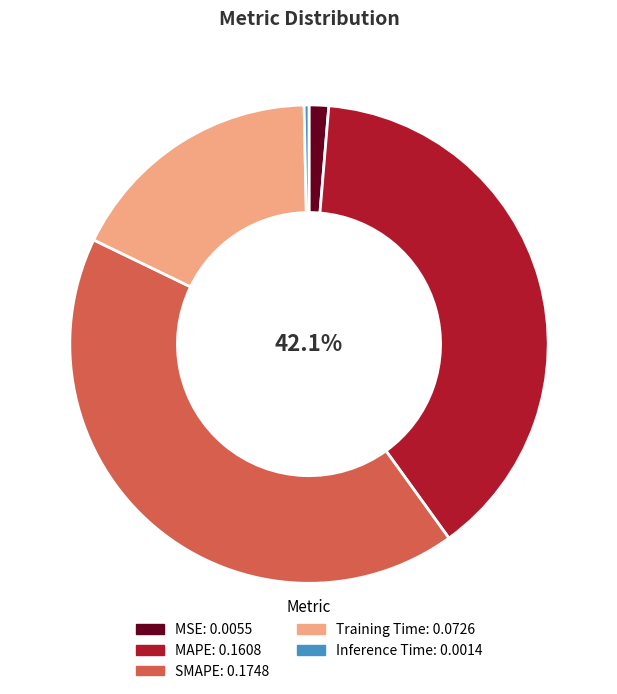

To the nearest percent, what is the combined percentage of Inference Time and MAPE?

39%